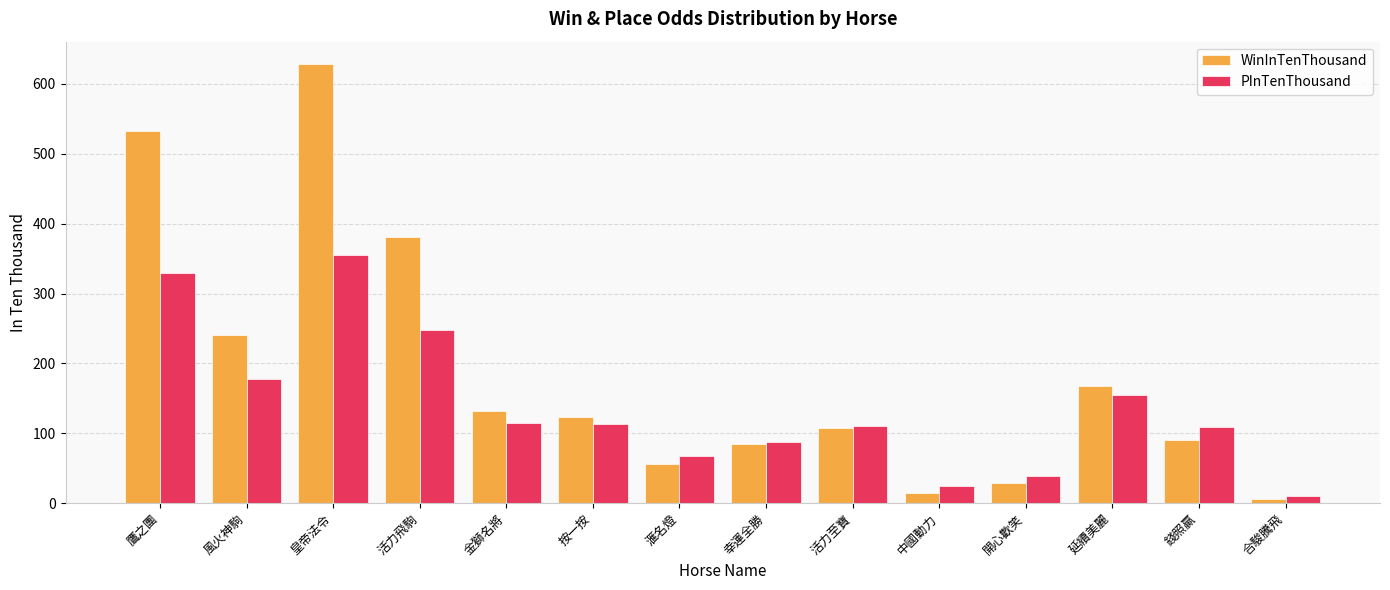

What is the sum of the PInTenThousand values at 風火神駒 and 延續美麗?

333